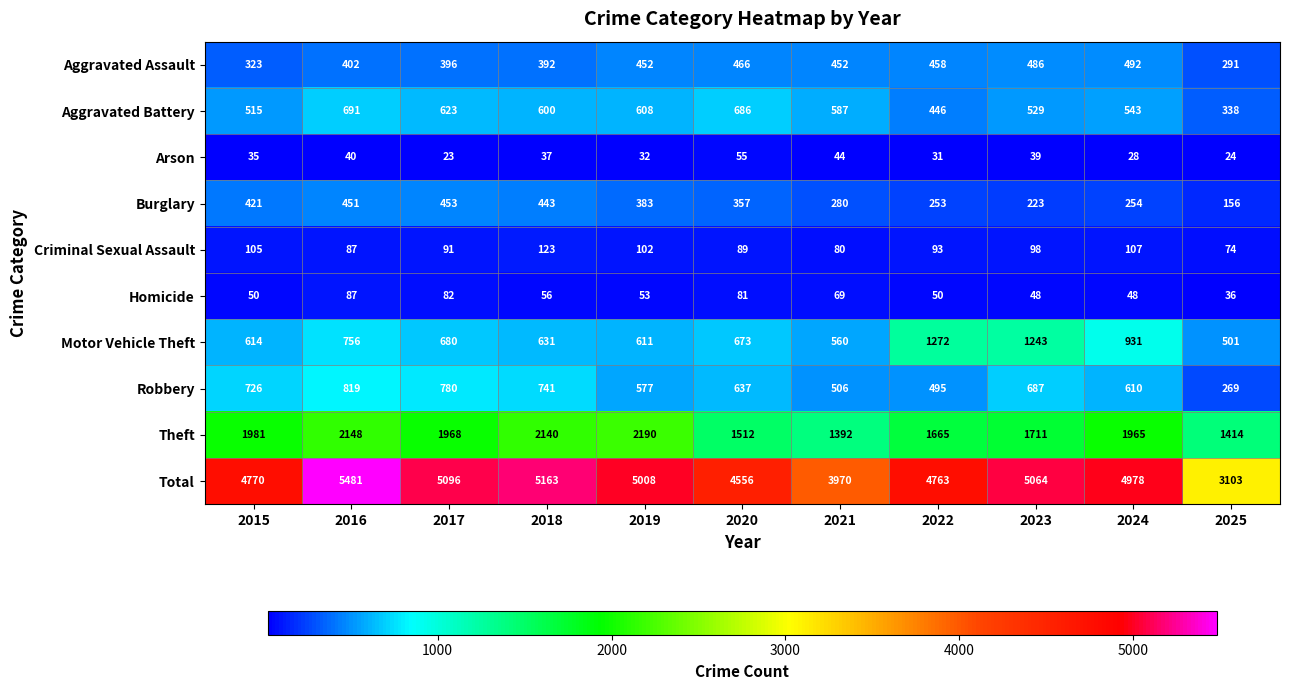

True or false: Aggravated Assault has a value of 486 at 2023.

True